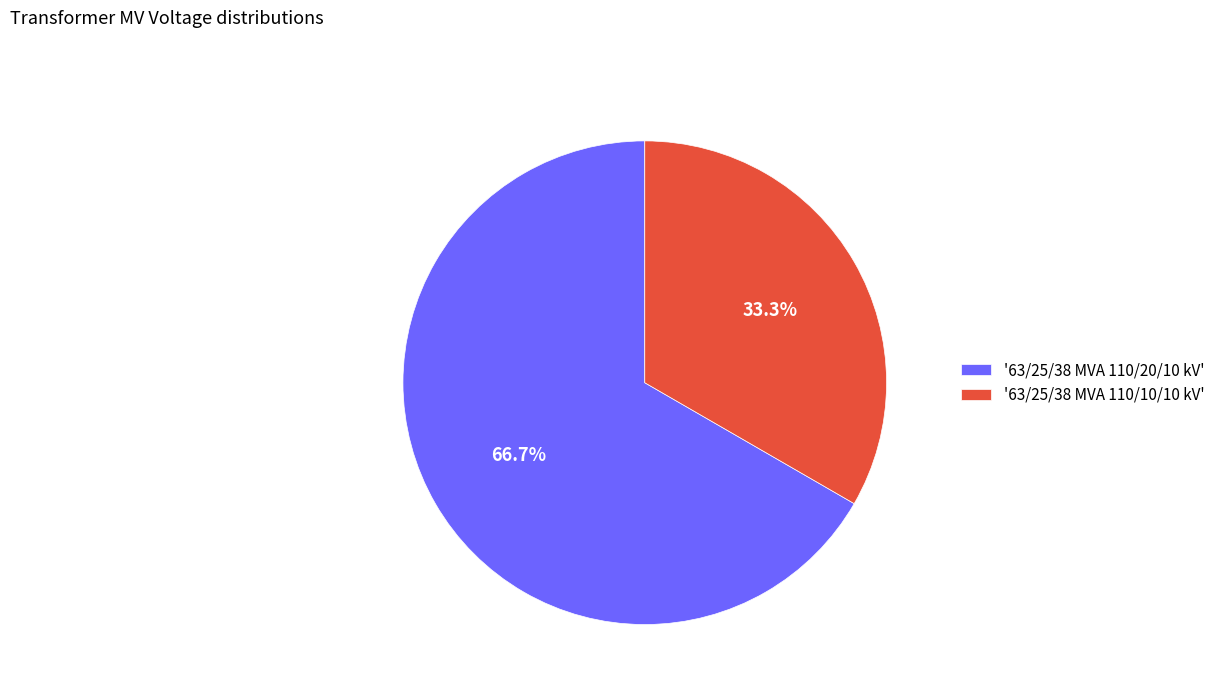

Combined, do '63/25/38 MVA 110/20/10 kV' and '63/25/38 MVA 110/10/10 kV' account for over 50%?

Yes